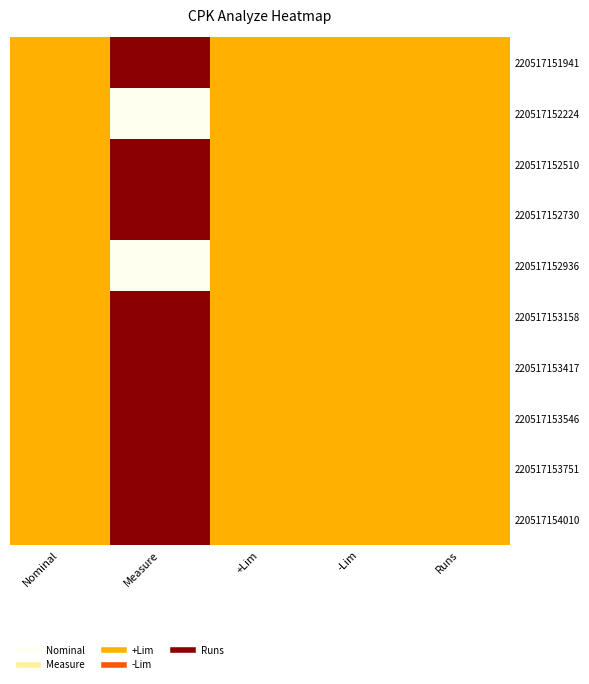

At which category is the sum across all series the highest?

Measure